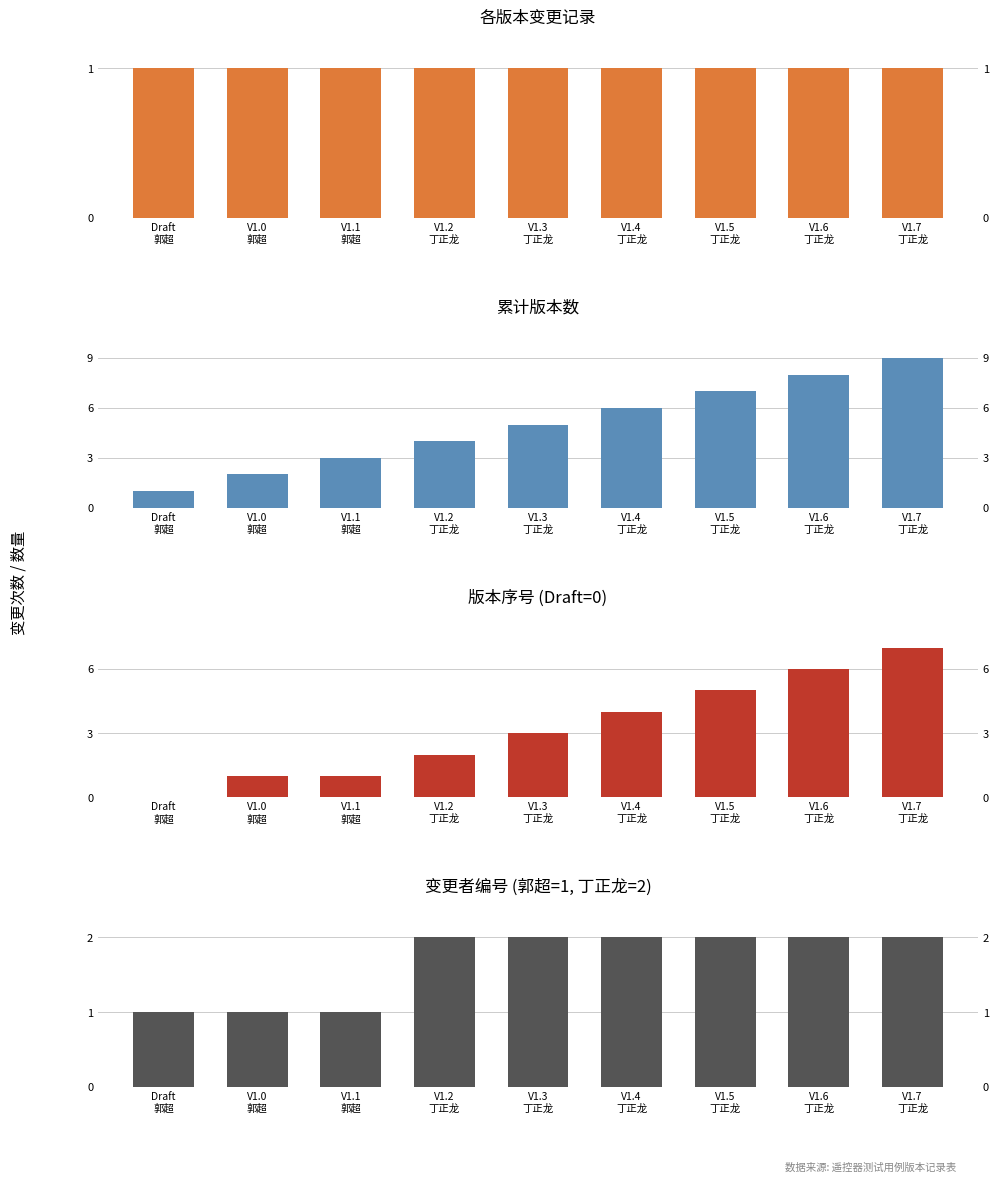

What is the sum of the 变更次数 values at V1.2
丁正龙 and V1.4
丁正龙?

2